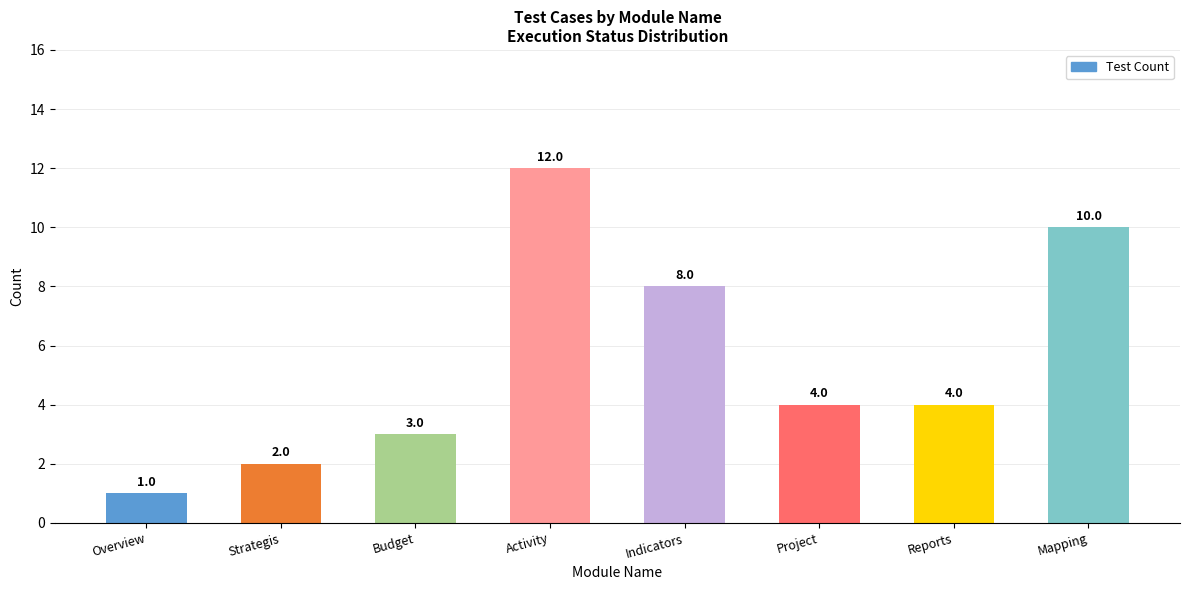

Reading left to right, transcribe all the data shown in this chart.

1	2	3	12	8	4	4	10